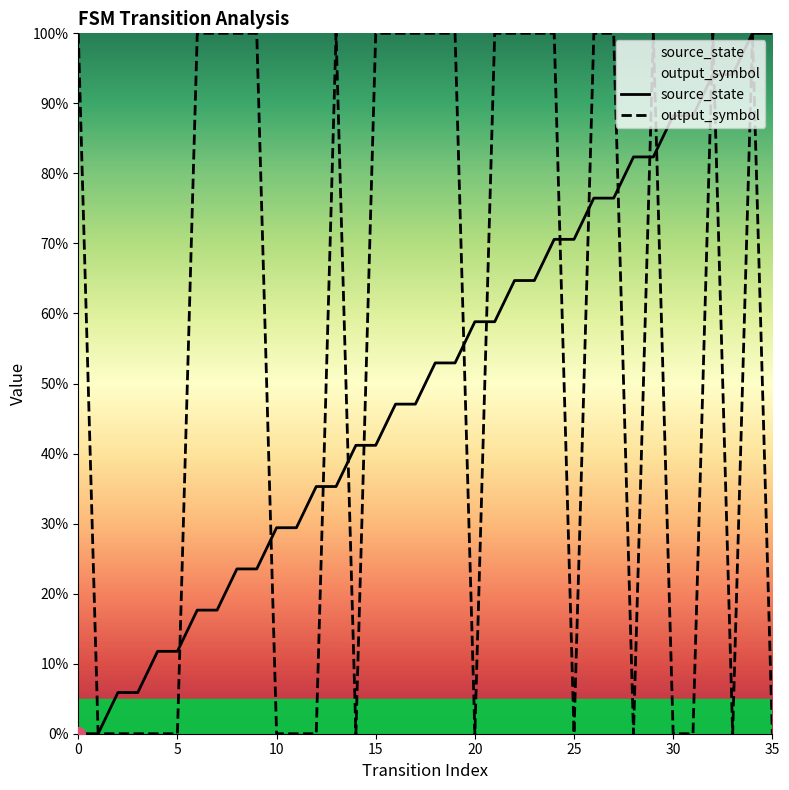

What is the difference between the second highest and second lowest values in the output_symbol series?

100.0